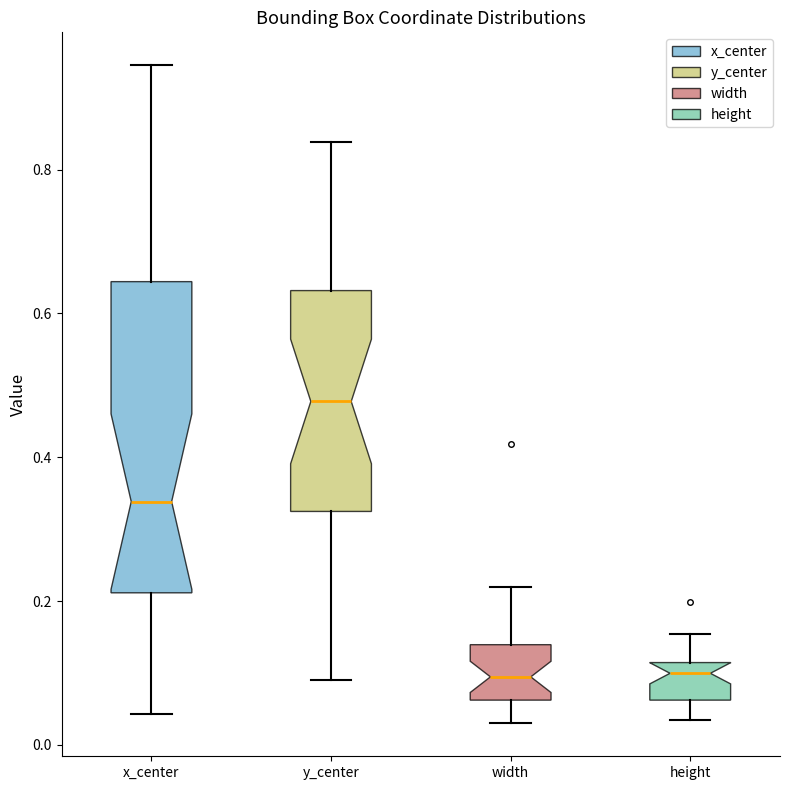

Which box is the tallest, from its lower edge to its upper edge?

x_center